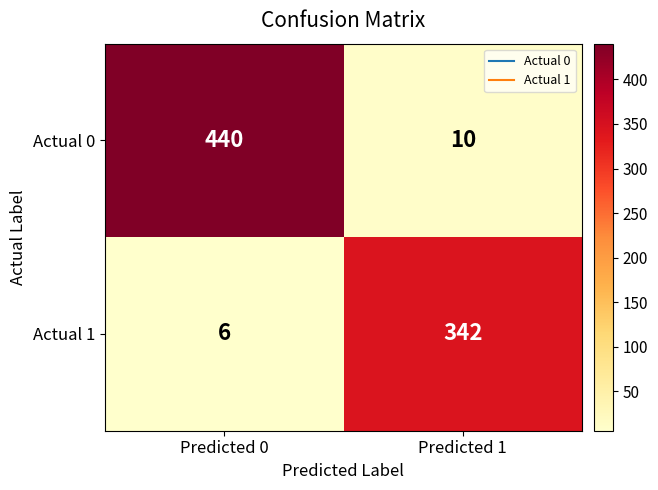

Between Predicted 0 and Predicted 1, which series saw the biggest shift?

Actual 0